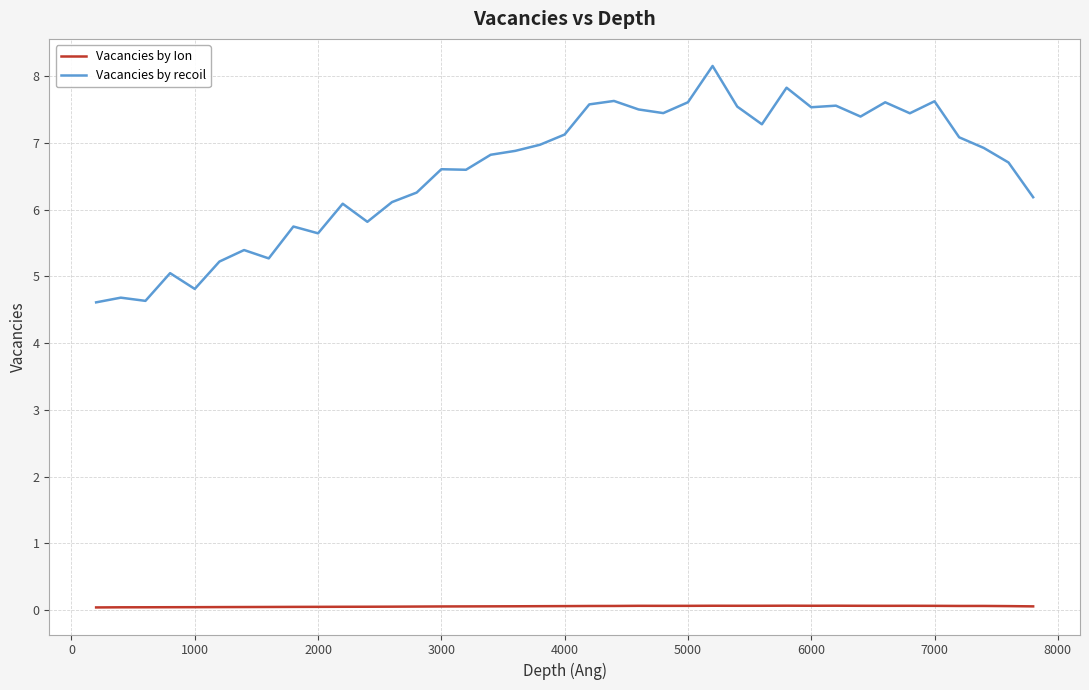

True or false: Vacancies by recoil and Vacancies by Ion intersect in this chart.

False